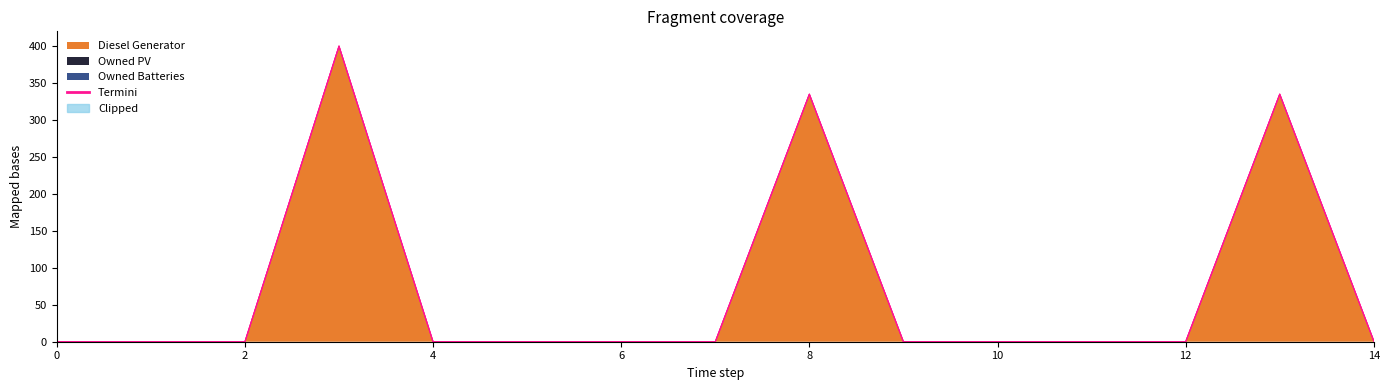

What is the greatest value displayed?

400.0